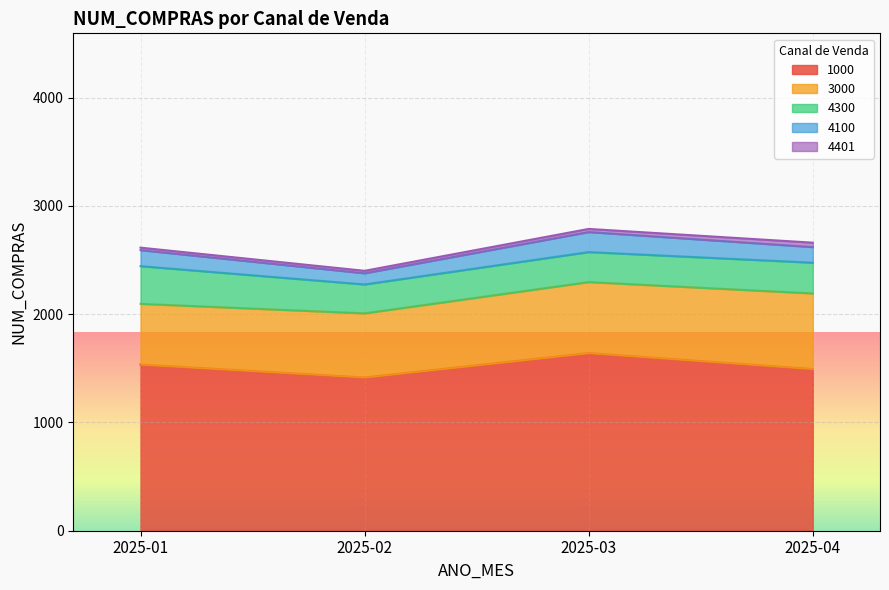

True or false: 3000 and 4401 intersect in this chart.

False